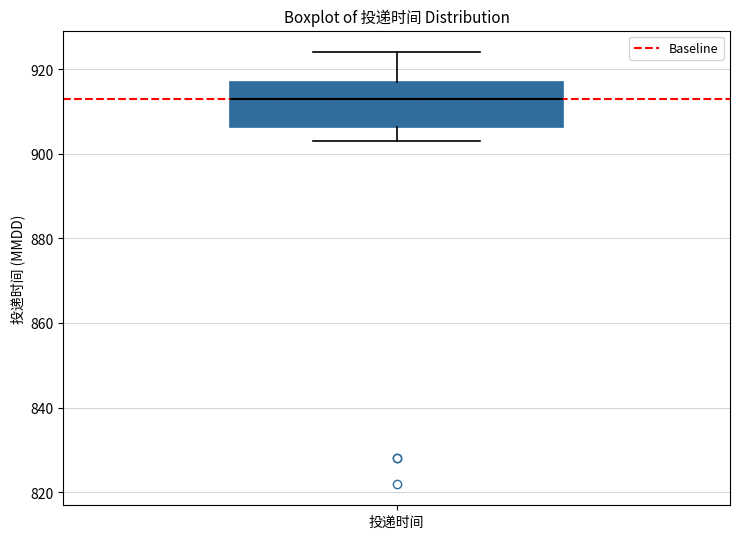

Where does the median line of the box for 投递时间 sit on the y-axis? The values are not printed on the chart, so give them approximately, as read against the axis.

914